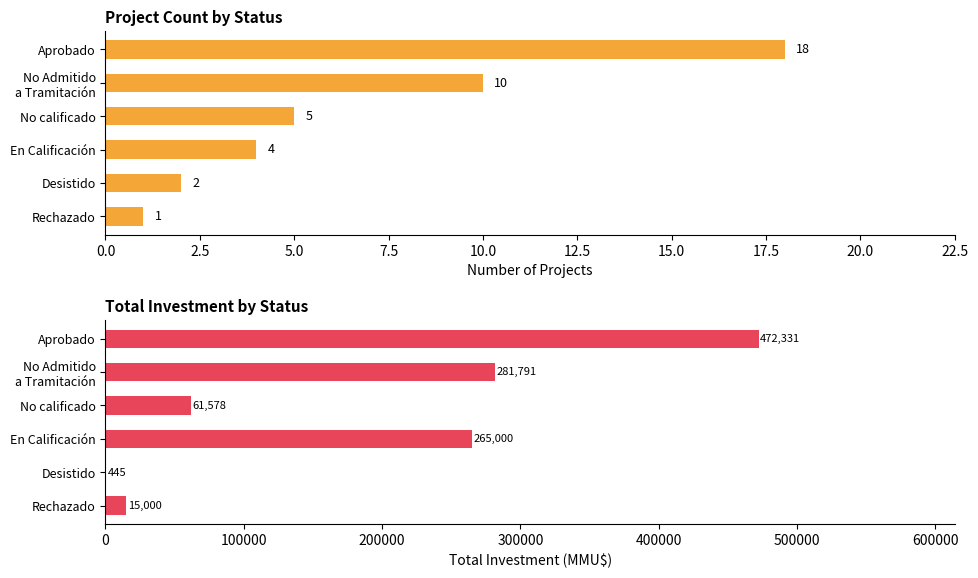

True or false: Count has a value of 18 at Aprobado.

True